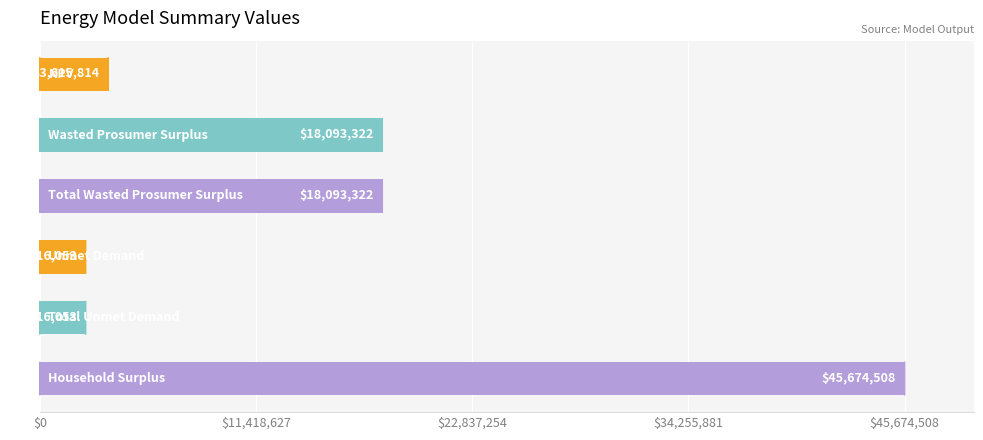

What is the value of the 2nd bar from the top?

18093321.8